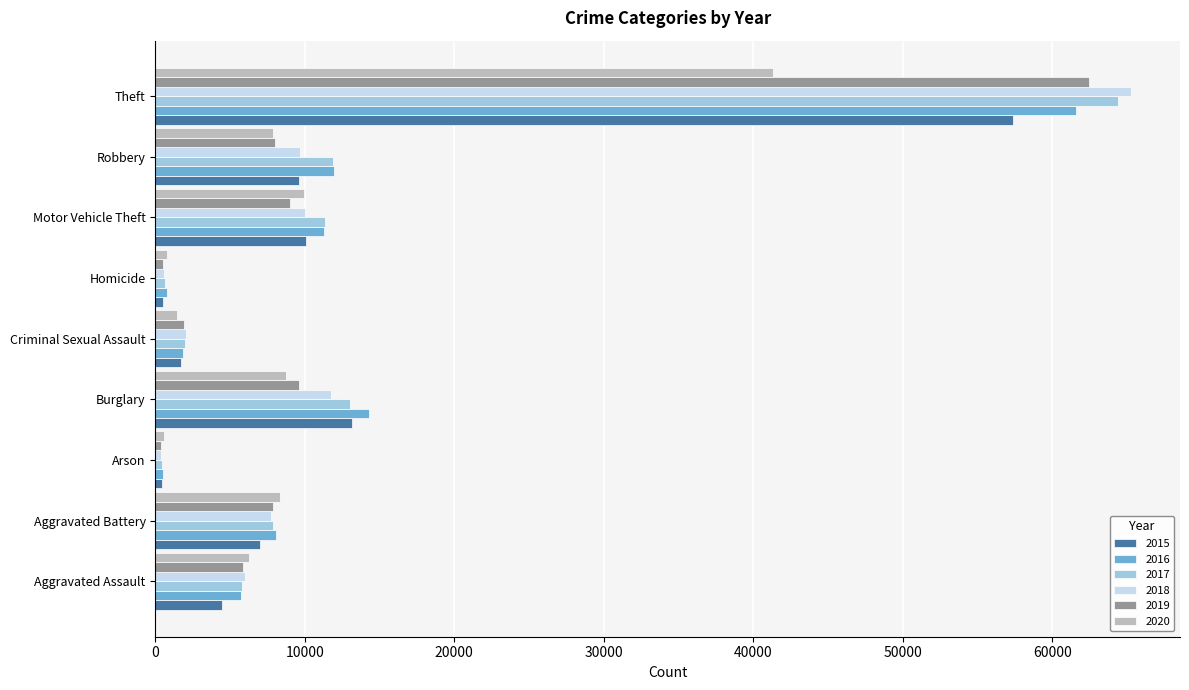

At which category does the chart reach its peak across all series?

Theft